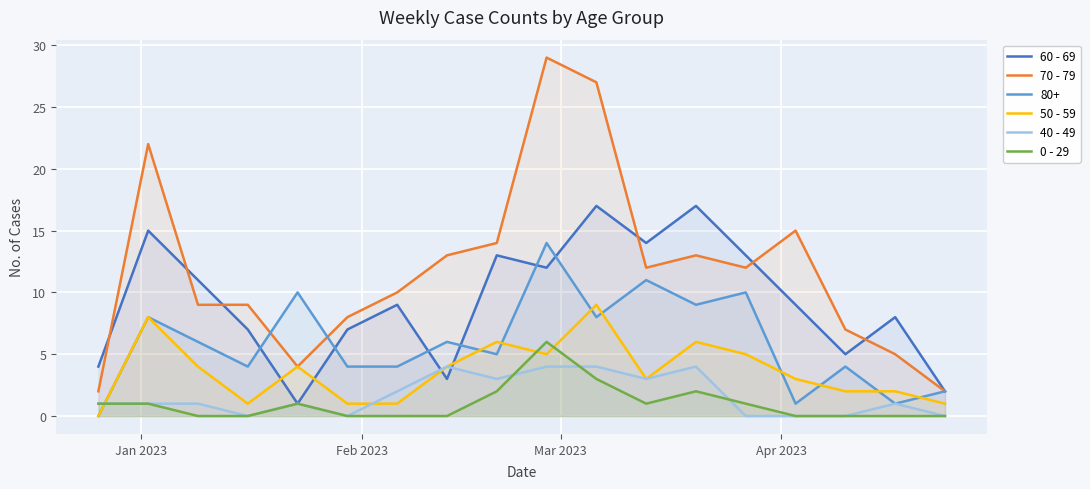

What is the sum of all 70 - 79 values?

213